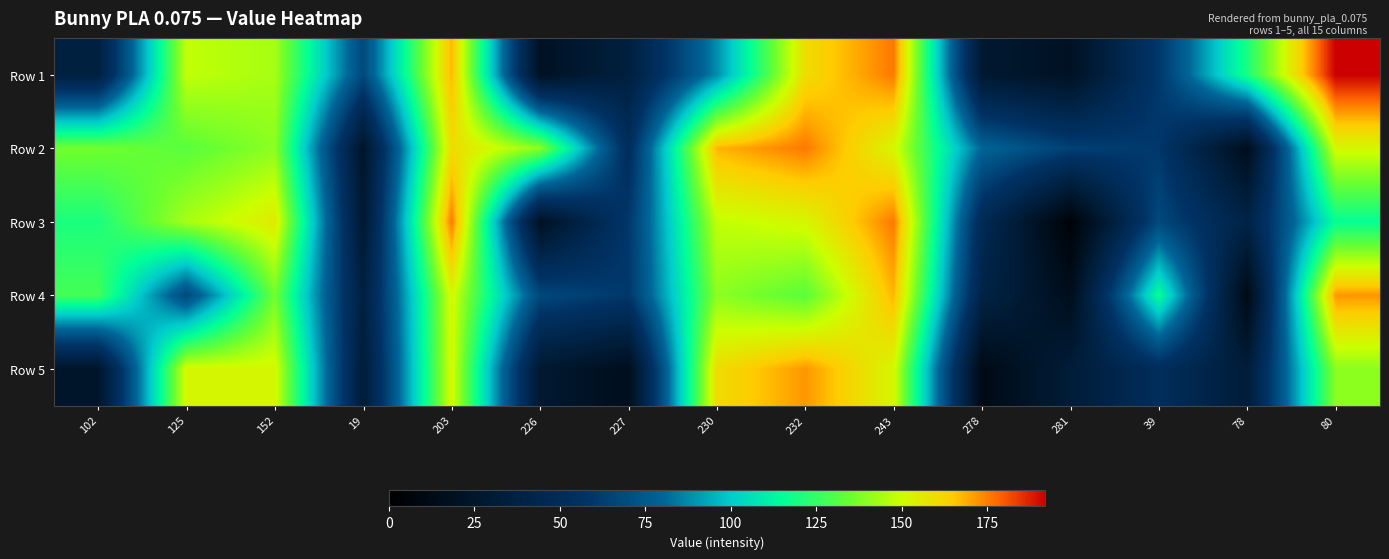

Which series has the largest total across all categories?

Row 2